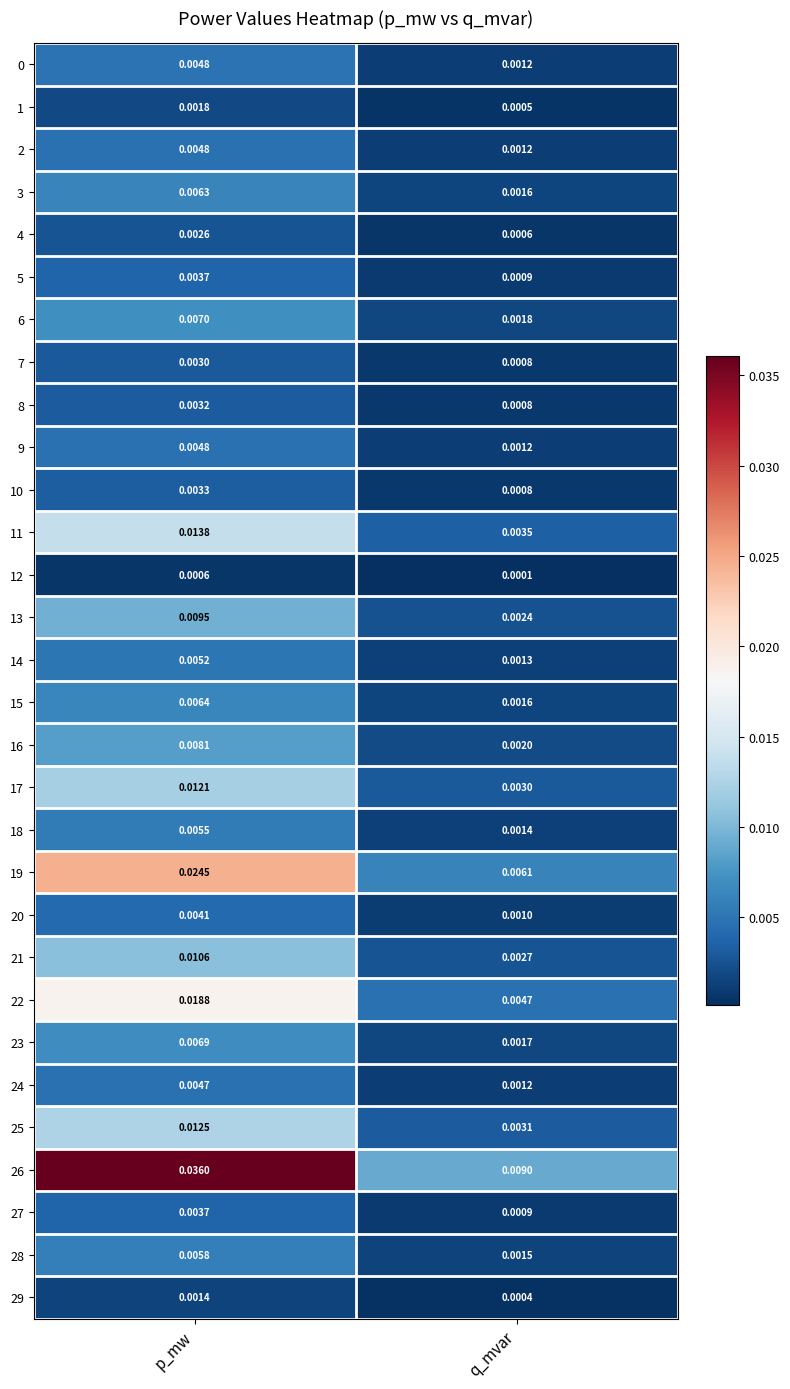

Which series has the largest total across all categories?

26